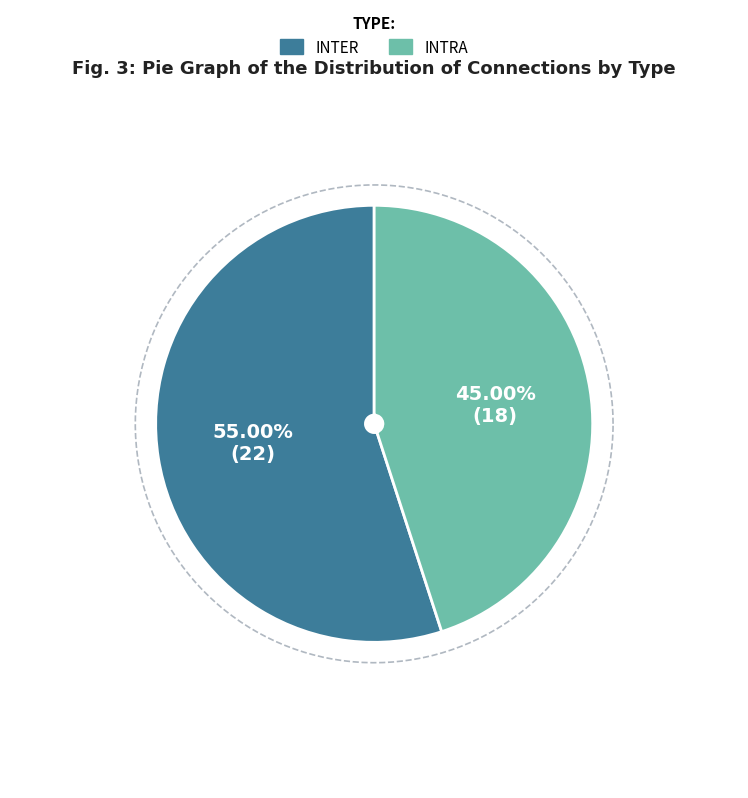

To the nearest percent, what is the combined percentage of inter and intra?

100%